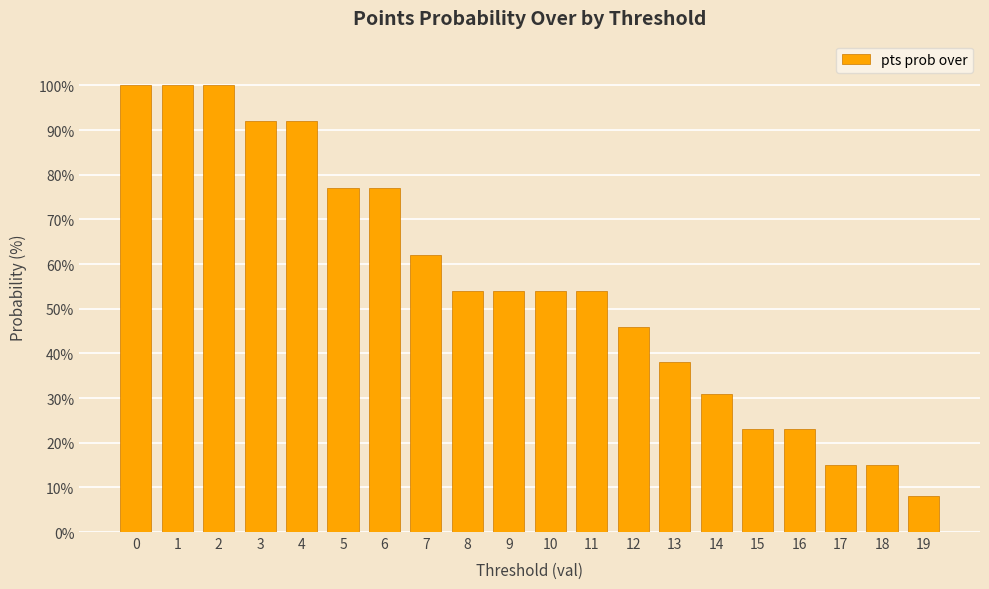

What is the smallest value displayed?

8